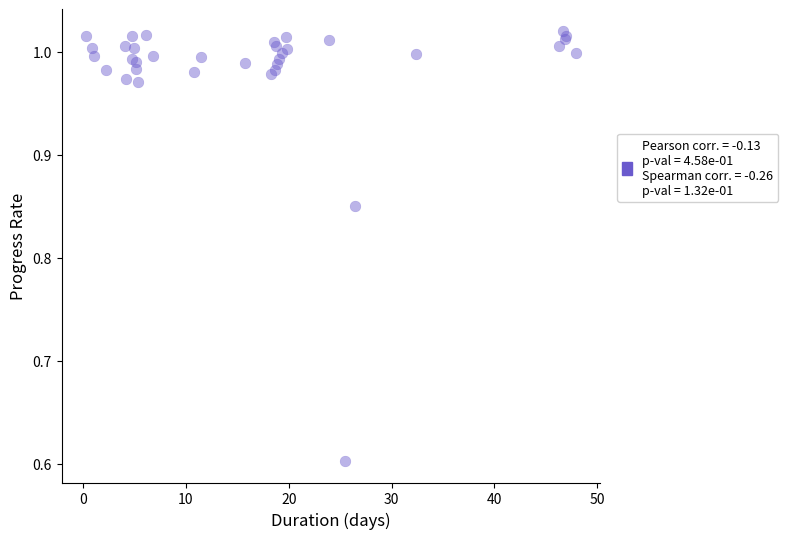

What Y value in the scatter plot is closest to 0?

0.6